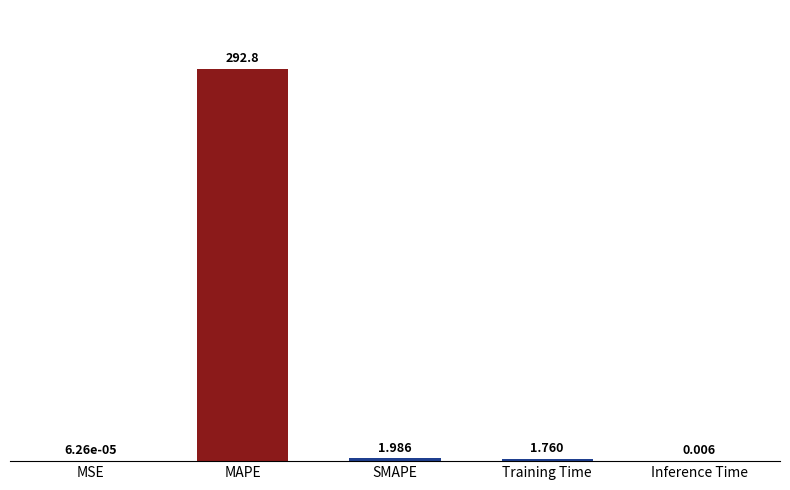

Which has a higher value, MAPE or SMAPE?

MAPE